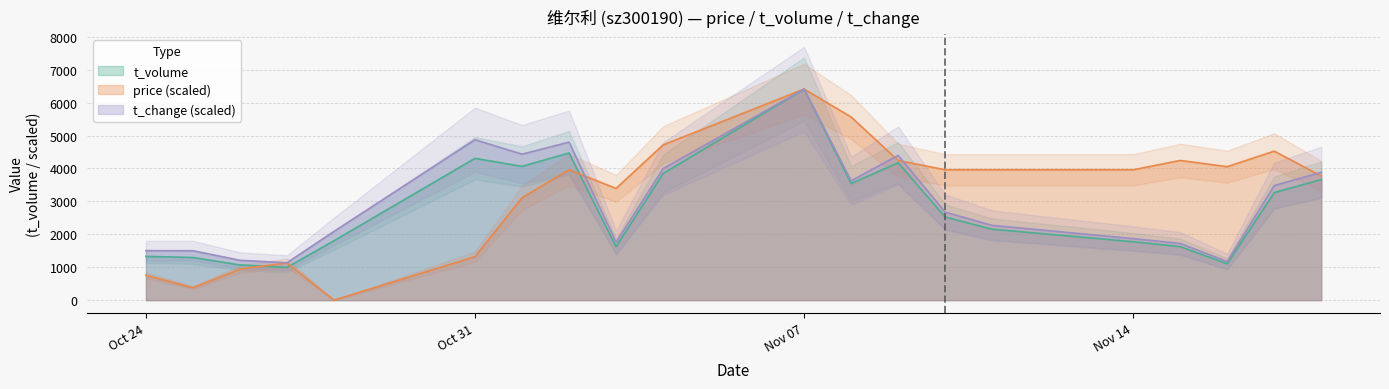

At which label does t_volume reach its peak?

Nov 07